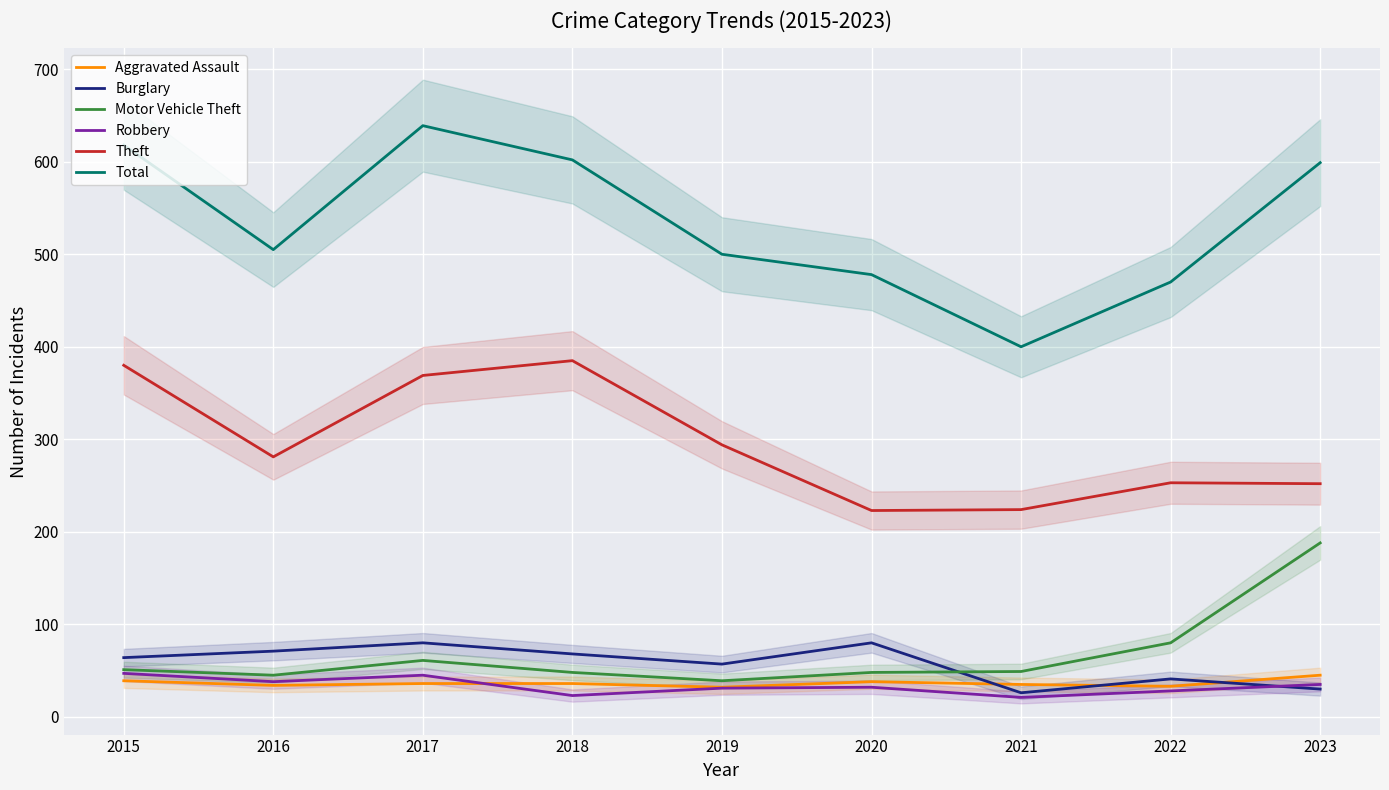

Reading left to right, extract all data points from this chart.

Aggravated Assault: 39	34	36	36	32	38	35	33	45
Burglary: 64	71	80	68	57	80	26	41	30
Motor Vehicle Theft: 51	45	61	48	39	48	49	80	188
Robbery: 47	38	45	23	31	32	21	28	35
Theft: 380	281	369	385	294	223	224	253	252
Total: 618	505	639	602	500	478	400	470	599